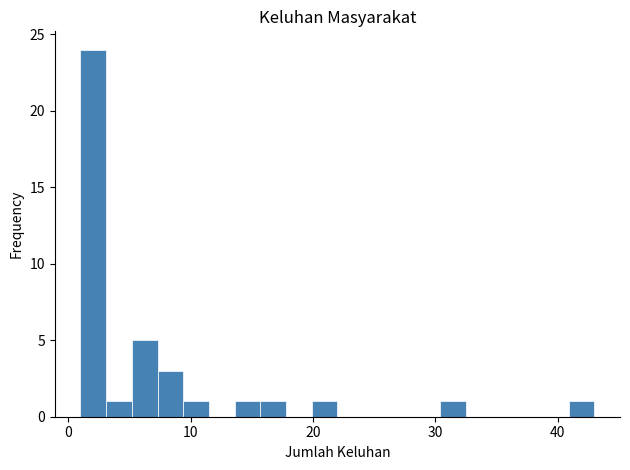

Read against the x-axis, roughly where is the centre of the tallest bar?

2